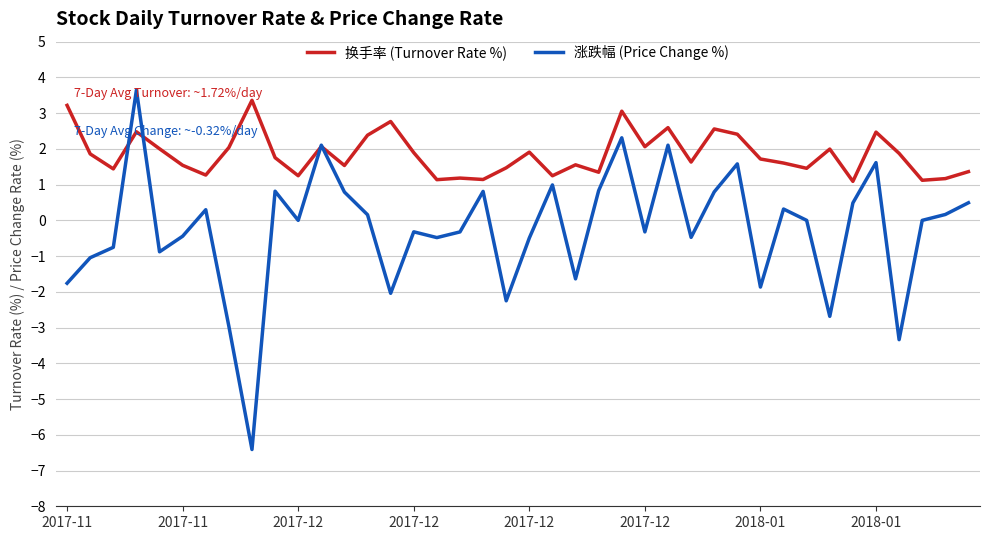

Rank the series by their average value, from highest to lowest.

换手率 (Turnover Rate %), 涨跌幅 (Price Change %)